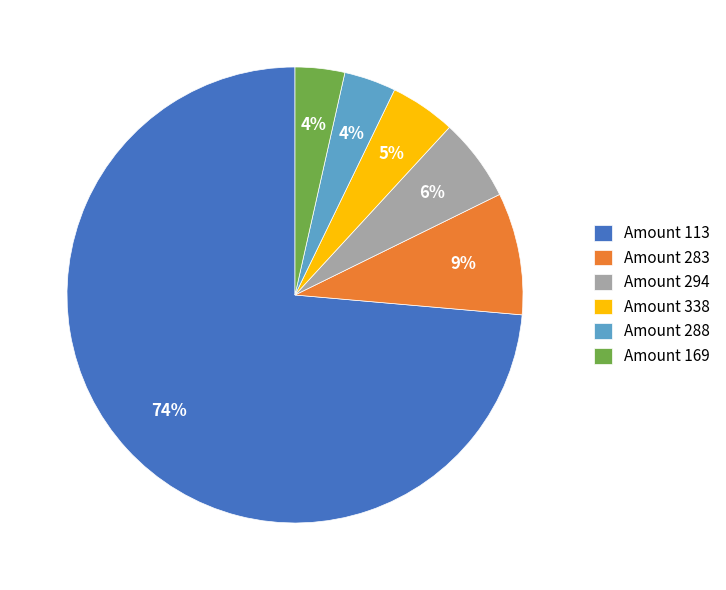

How many segments does this pie chart have?

6